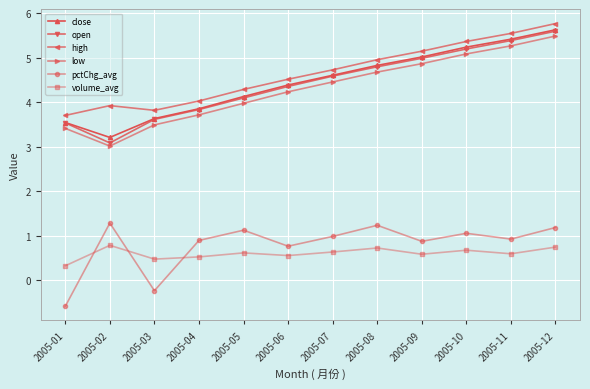

True or false: open has more than 2 interior local peaks.

False